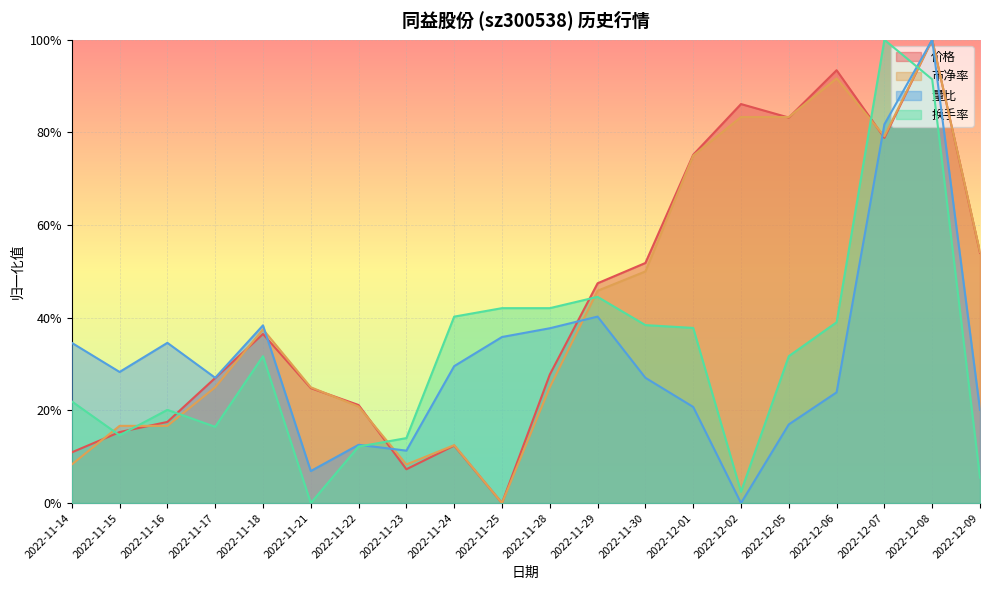

What is the label of the 5th point from the left?

2022-11-18